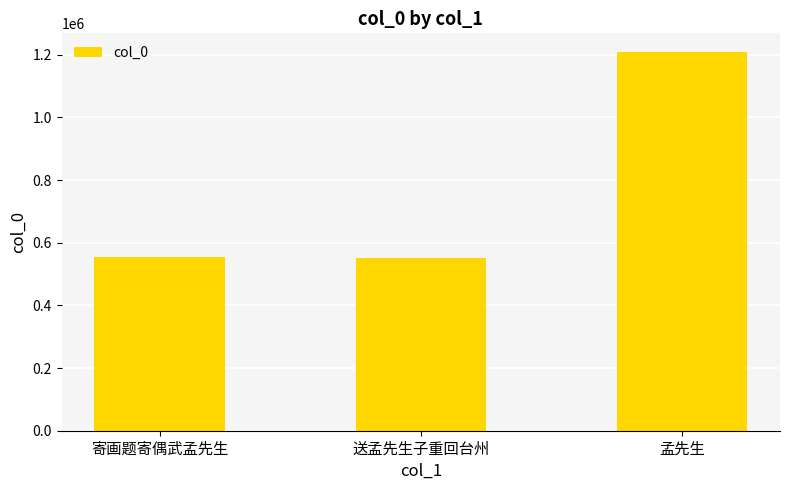

What is the difference between the maximum and second lowest values?

653888